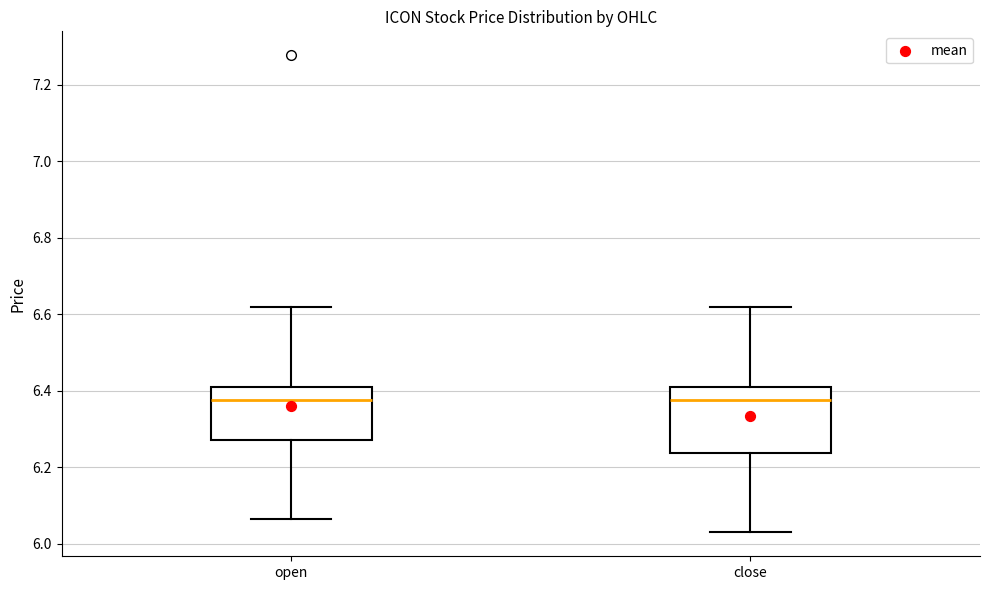

Reading left to right, transcribe this box plot: for each box, give where its median line is, the range the box spans, and where its two whiskers end, as read against the y-axis. The values are not printed on the chart, so give them approximately, as read against the axis.

open: median 6.38, box 6.28 to 6.42, whiskers 6.06 to 6.62
close: median 6.38, box 6.24 to 6.42, whiskers 6.04 to 6.62